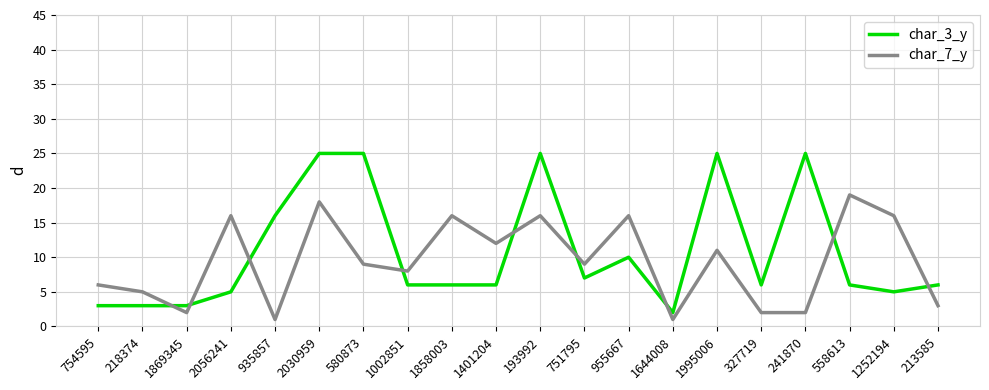

Is the value of char_7_y at 241870 greater than the value of char_3_y at 1869345?

No